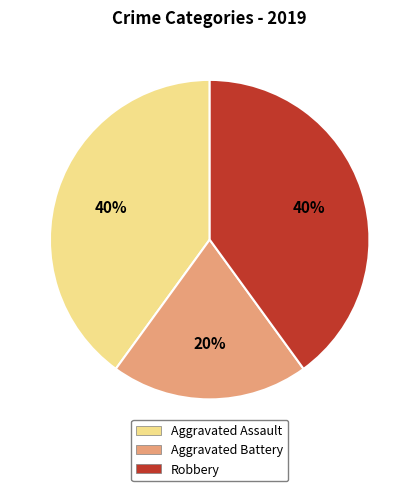

To the nearest percent, what is the difference between the largest and smallest slice percentages?

20%